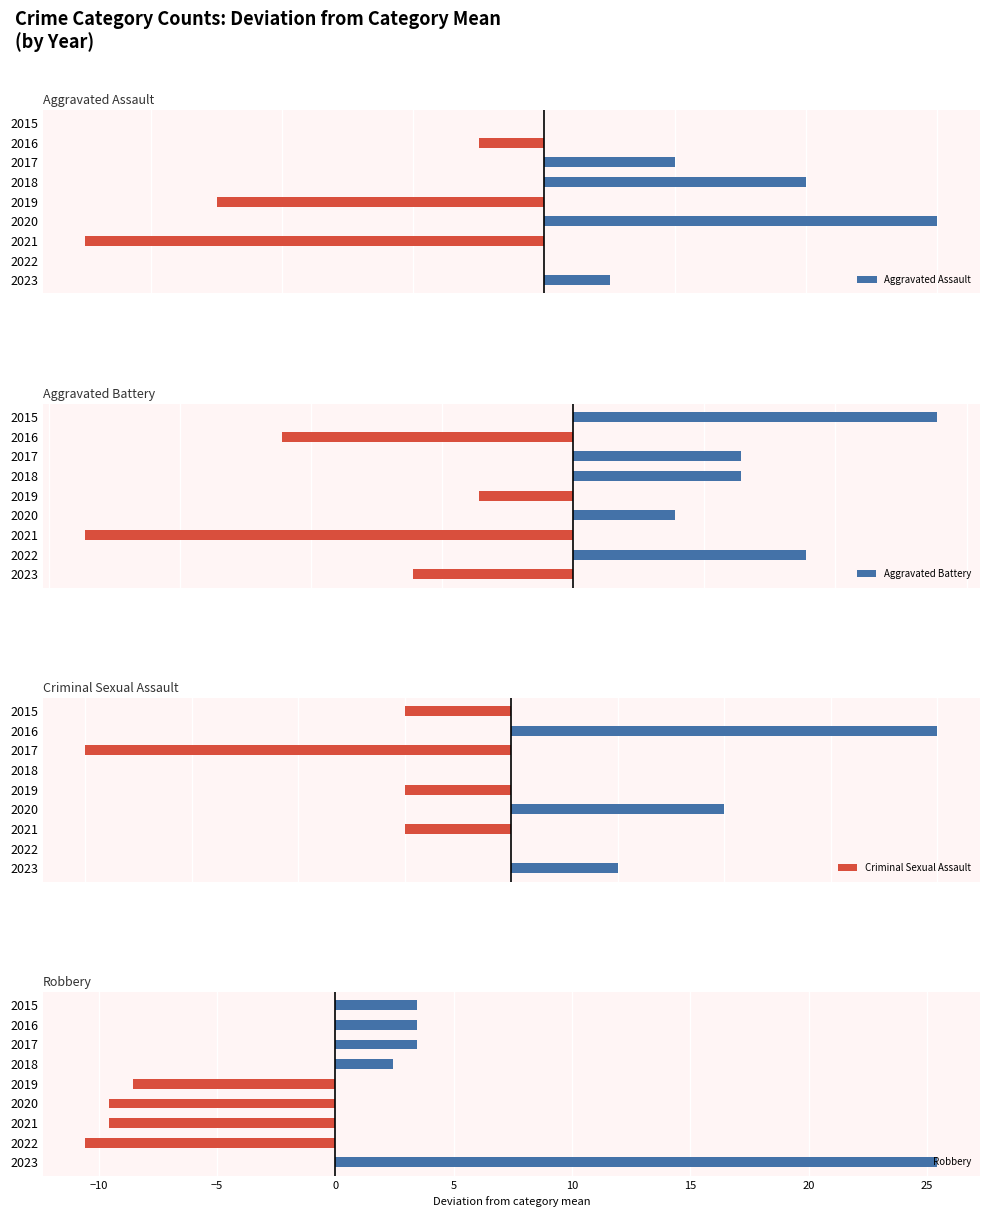

The Robbery series shows -14.4 at 2019. True or false?

False